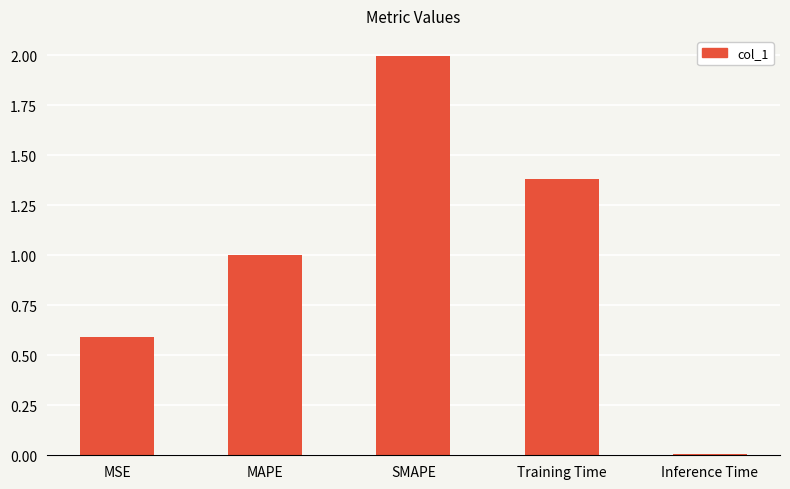

How many bars are there in total?

5